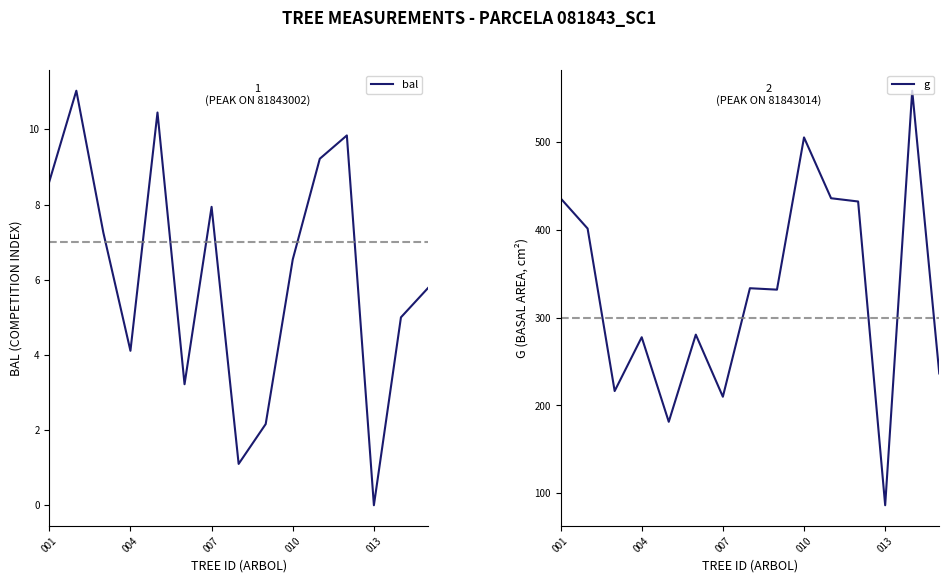

Where is the first local maximum for g?

004